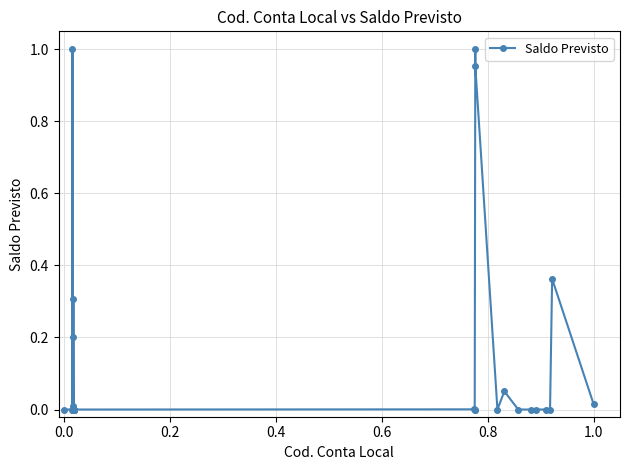

True or false: there are more than 1 points higher than both neighbors.

True